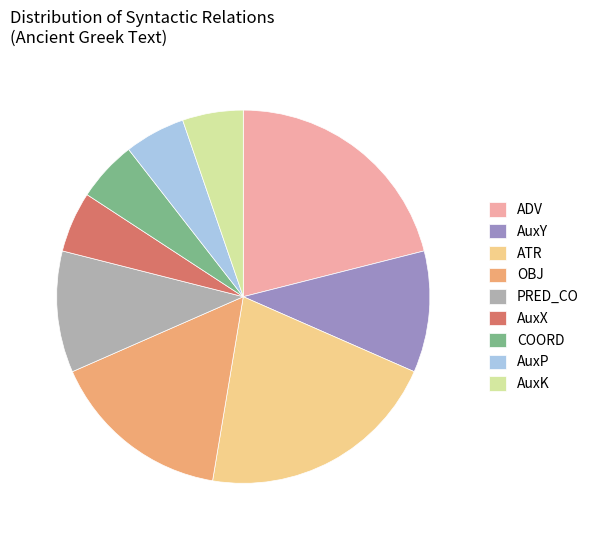

Which has a higher value, ADV or OBJ?

ADV